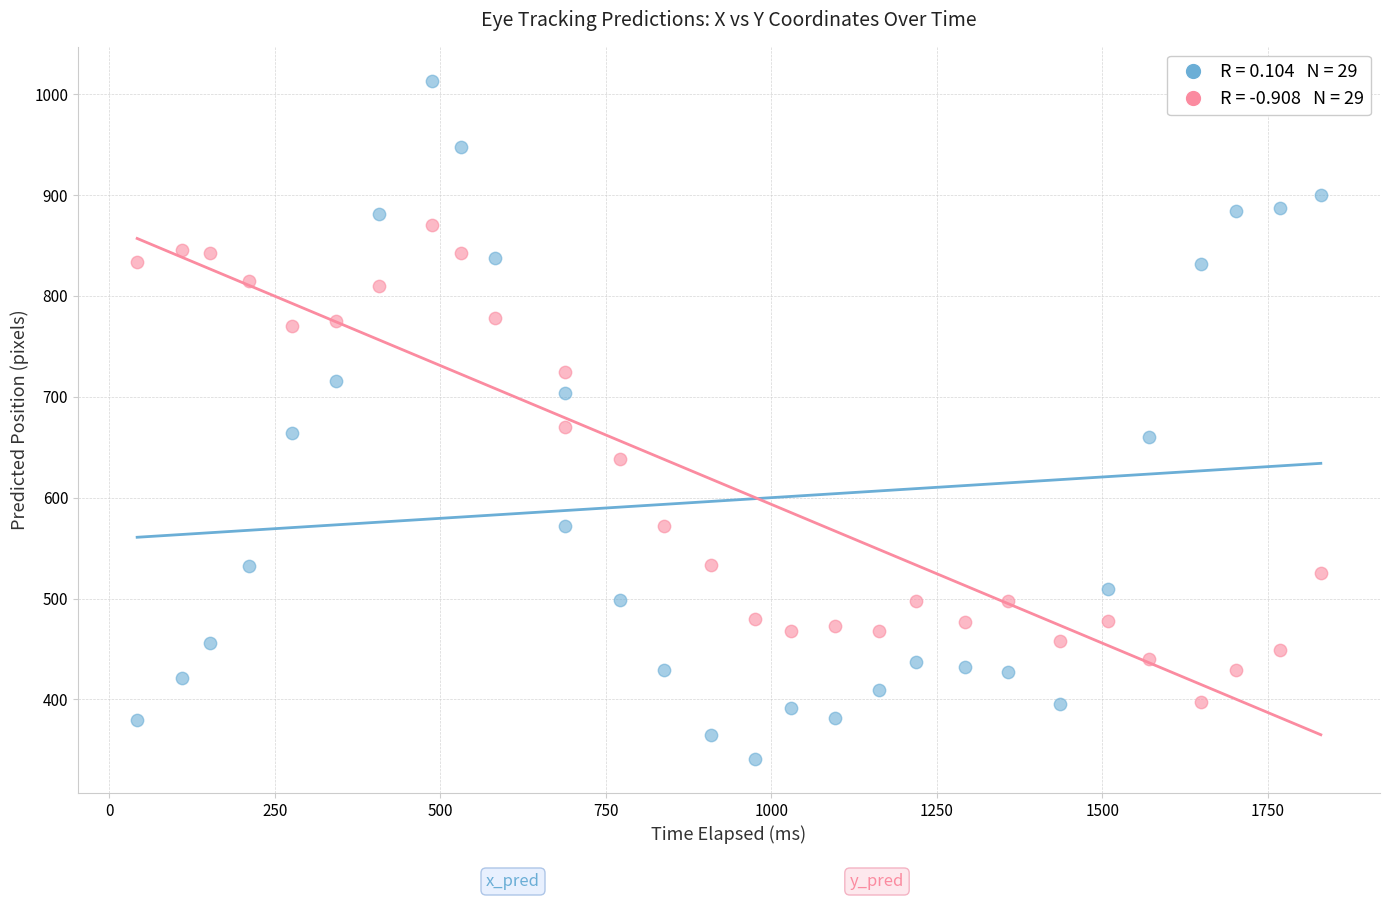

Across all data points, what is the range of Y values (max minus min)?

672.5